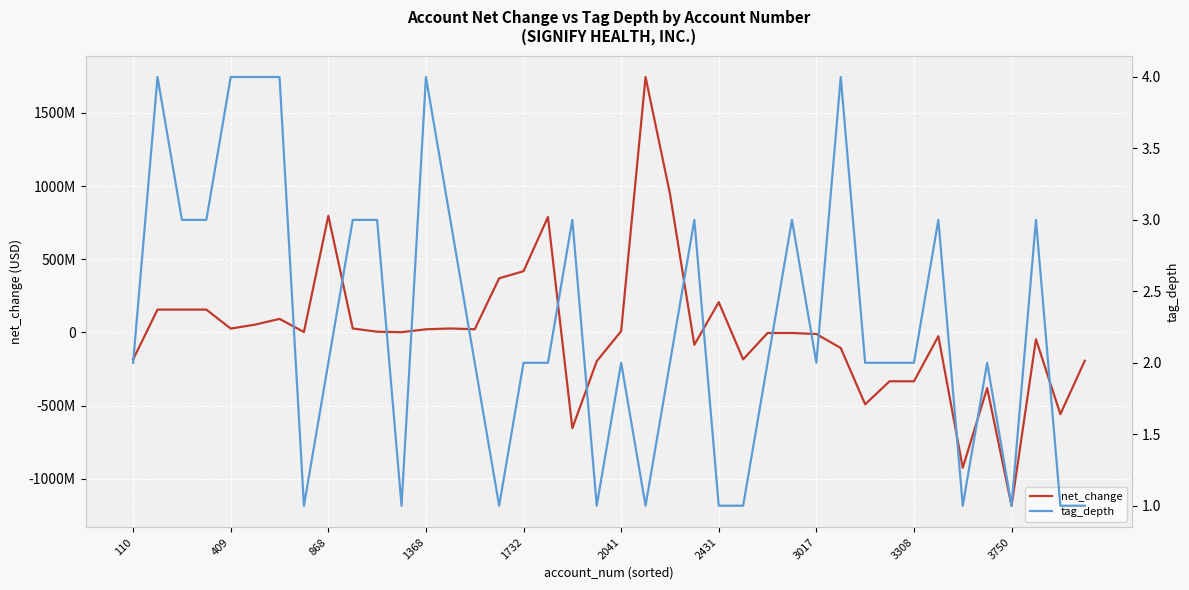

What are all the series names shown in the legend?

net_change, tag_depth